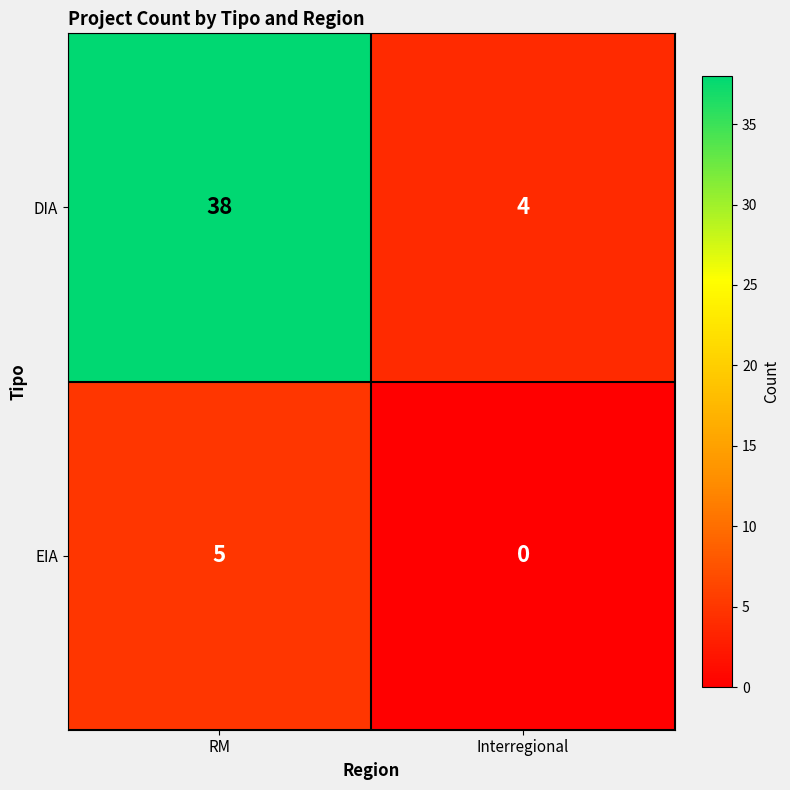

The EIA series shows 1 at RM. True or false?

False